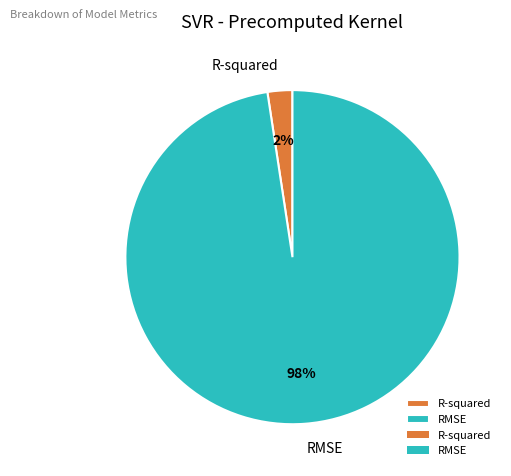

To the nearest percent, what percentage of the pie is RMSE?

98%